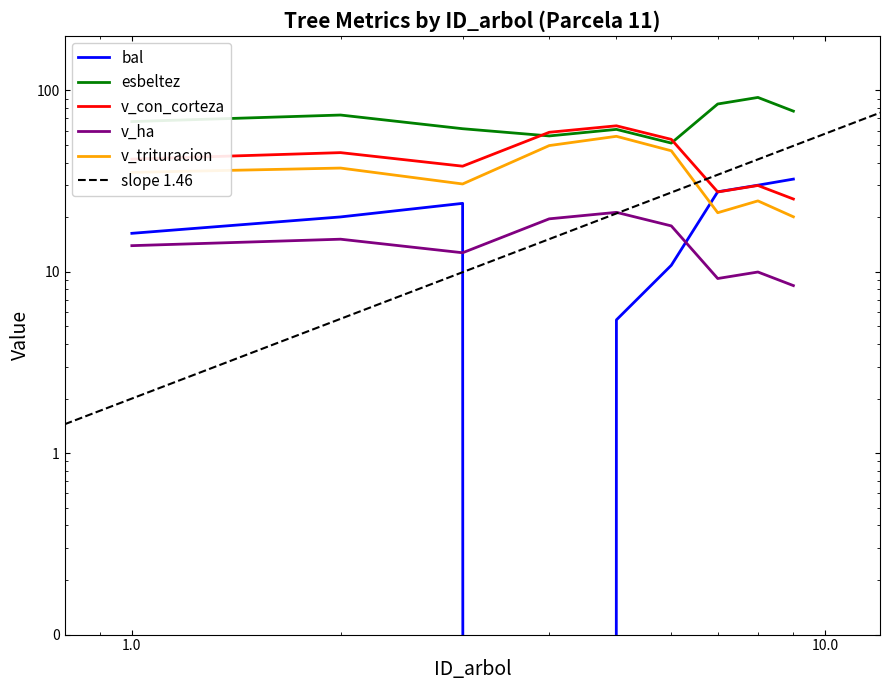

How many interior local peaks does the v_ha series have?

3